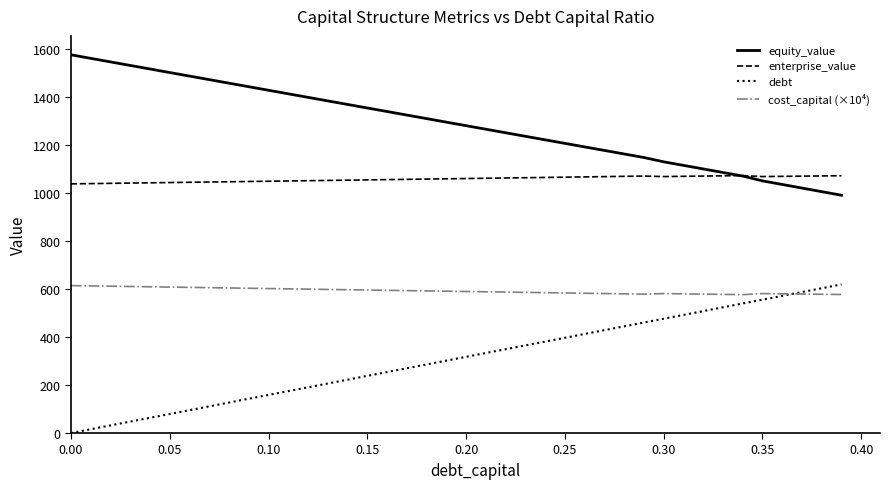

What is the minimum value for cost_capital (×10⁴)?

576.7